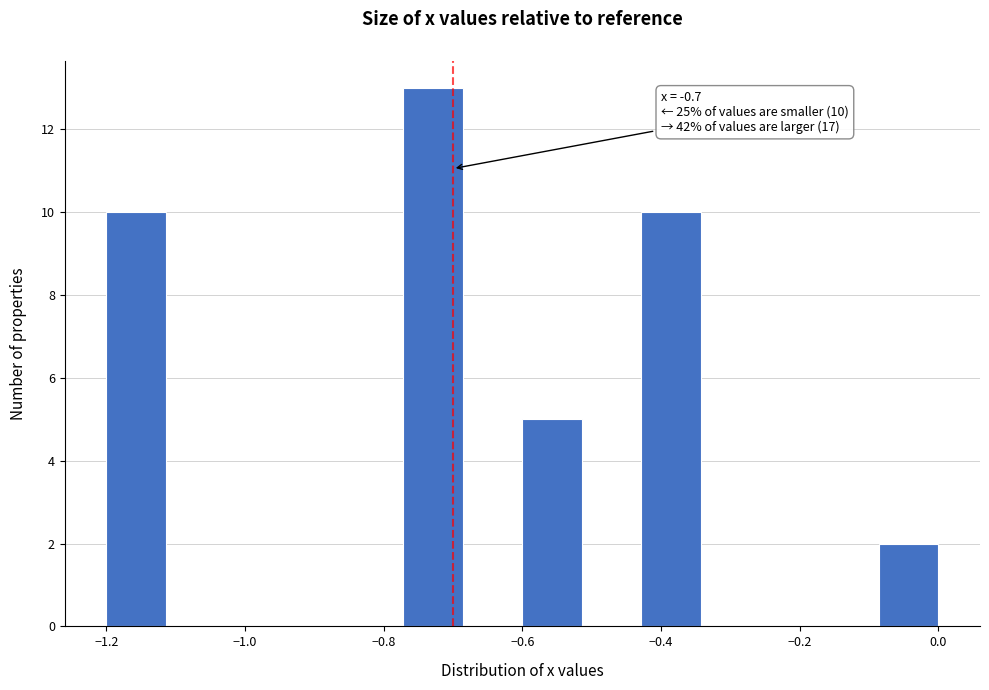

Over which range of the x-axis is the bar tallest?

-0.78 to -0.68